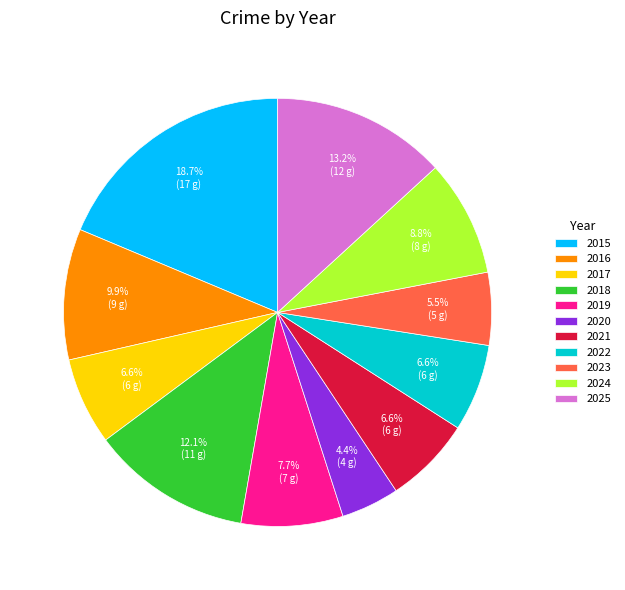

Is there a majority slice in this chart?

No